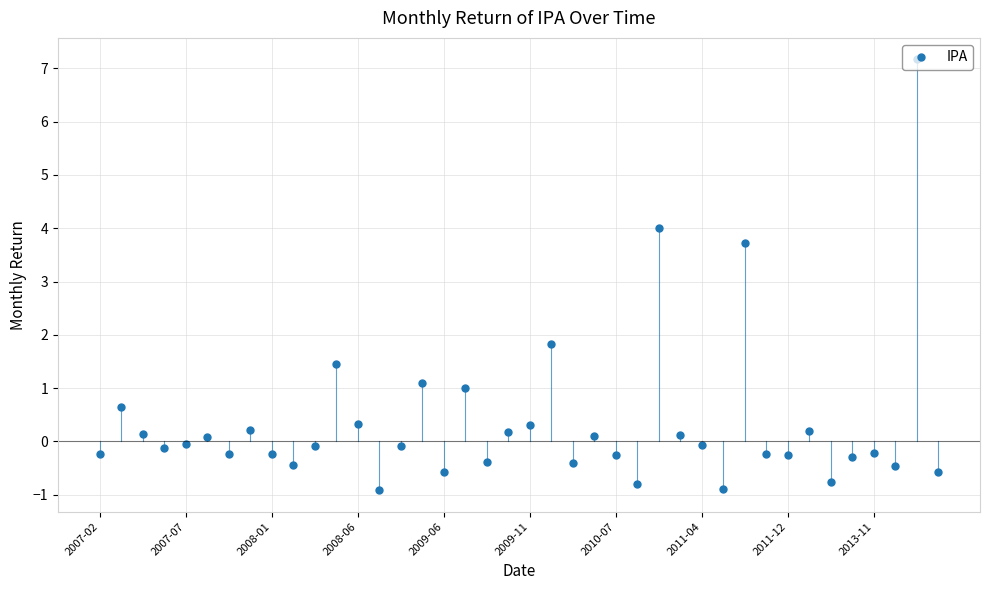

What is the sum of all values?

14.0